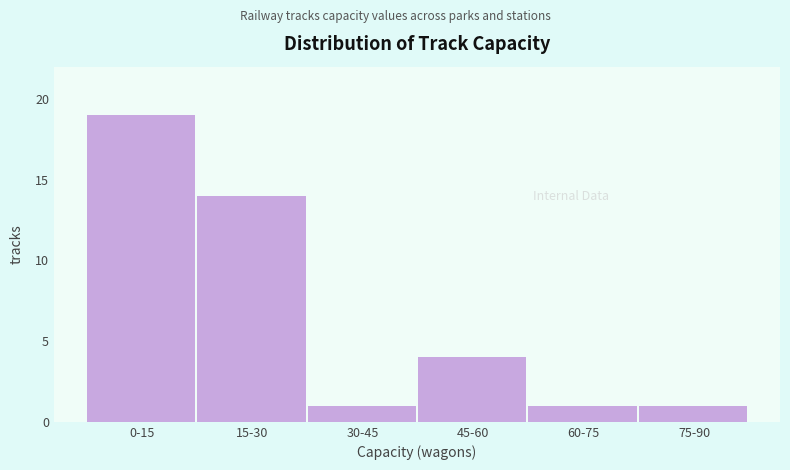

Reading left to right, transcribe all the data shown in this chart.

0-15=19	15-30=14	30-45=1	45-60=4	60-75=1	75-90=1